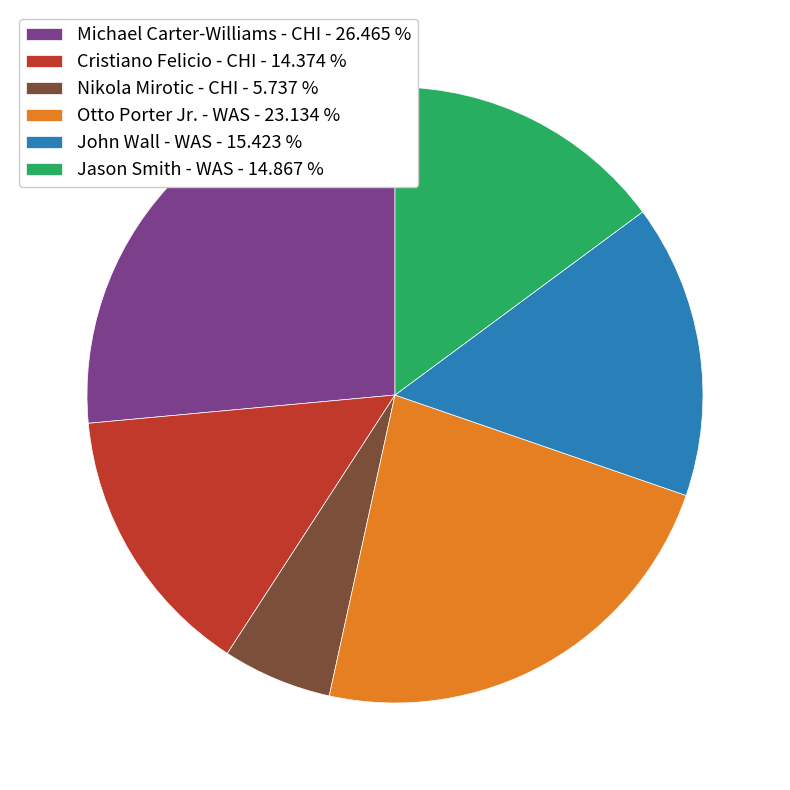

Do Cristiano Felicio - CHI - 14.374 % and Nikola Mirotic - CHI - 5.737 % together represent more than half of the pie?

No